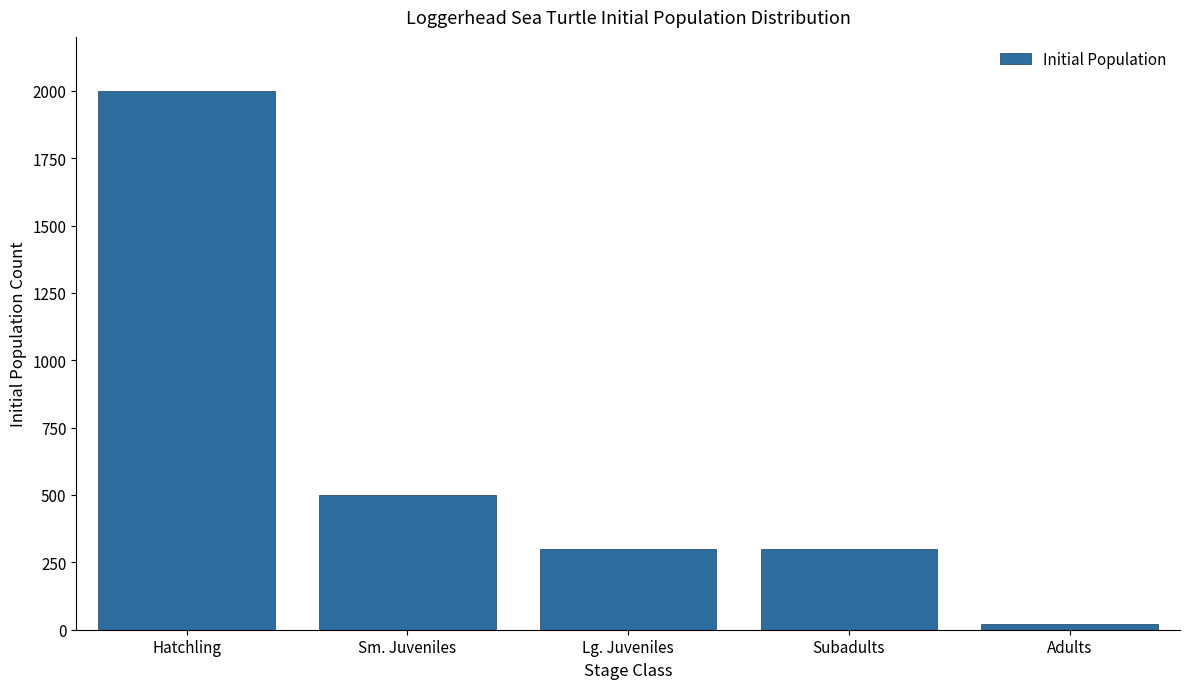

Reading right to left, transcribe all the data shown in this chart.

20	300	300	500	2000